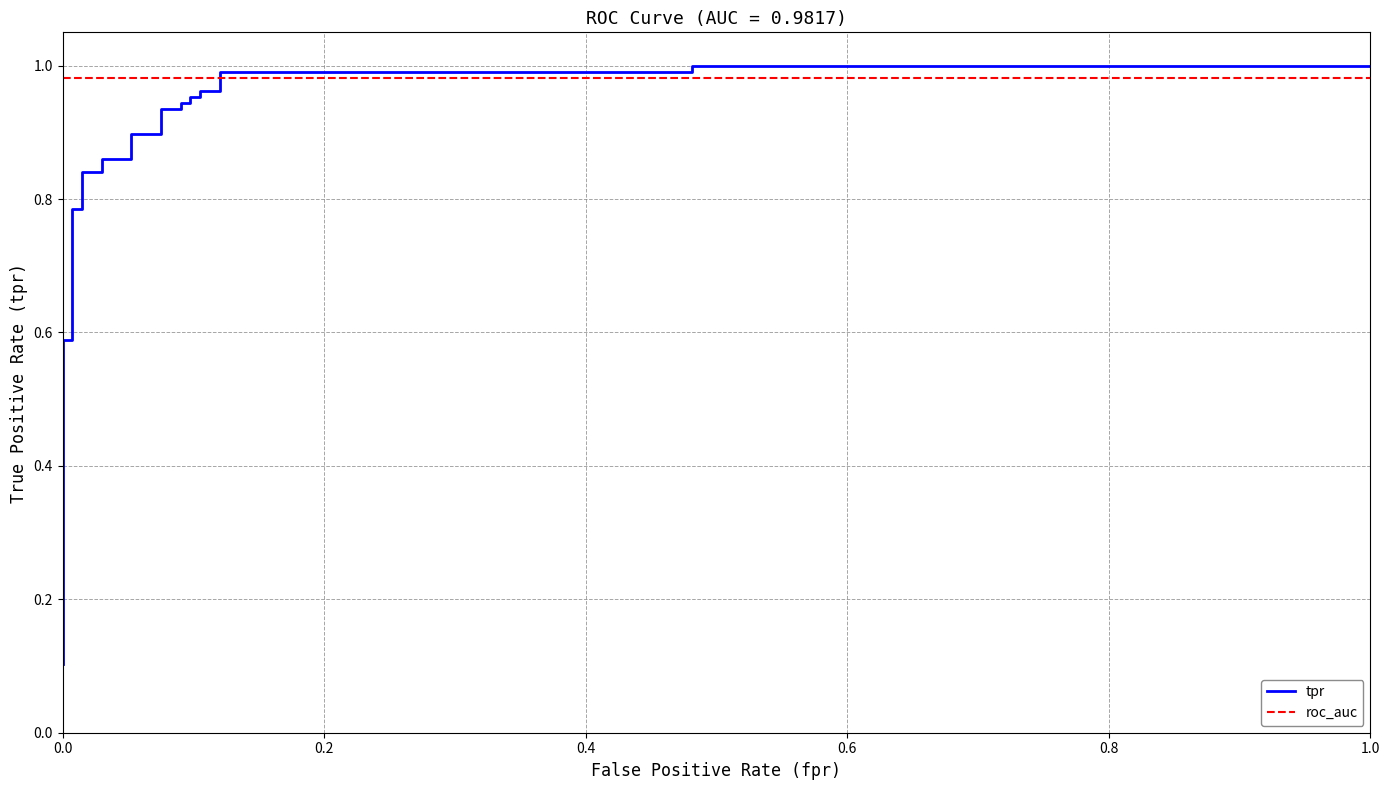

True or false: roc_auc has a value of 0.7 at 14.

False